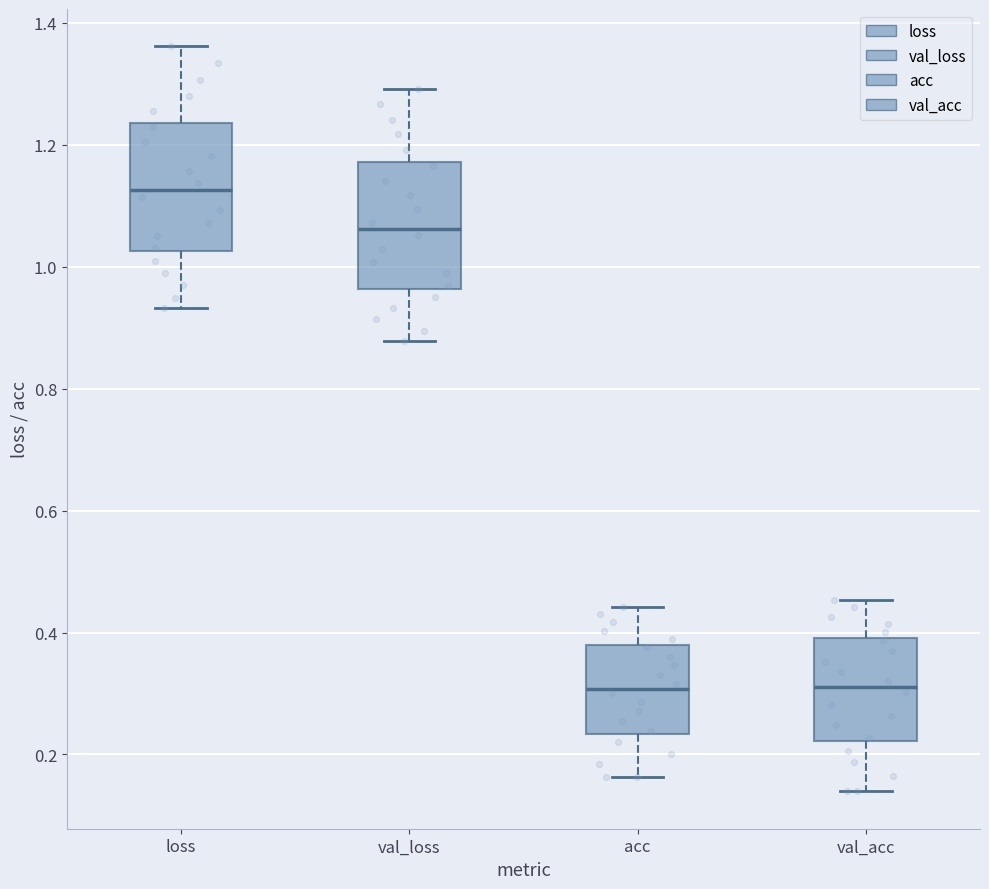

Reading left to right, transcribe this box plot: for each box, give where its median line is, the range the box spans, and where its two whiskers end, as read against the y-axis. The values are not printed on the chart, so give them approximately, as read against the axis.

loss: median 1.12, box 1.02 to 1.24, whiskers 0.94 to 1.36
val_loss: median 1.06, box 0.96 to 1.18, whiskers 0.88 to 1.30
acc: median 0.30, box 0.24 to 0.38, whiskers 0.16 to 0.44
val_acc: median 0.32, box 0.22 to 0.40, whiskers 0.14 to 0.46